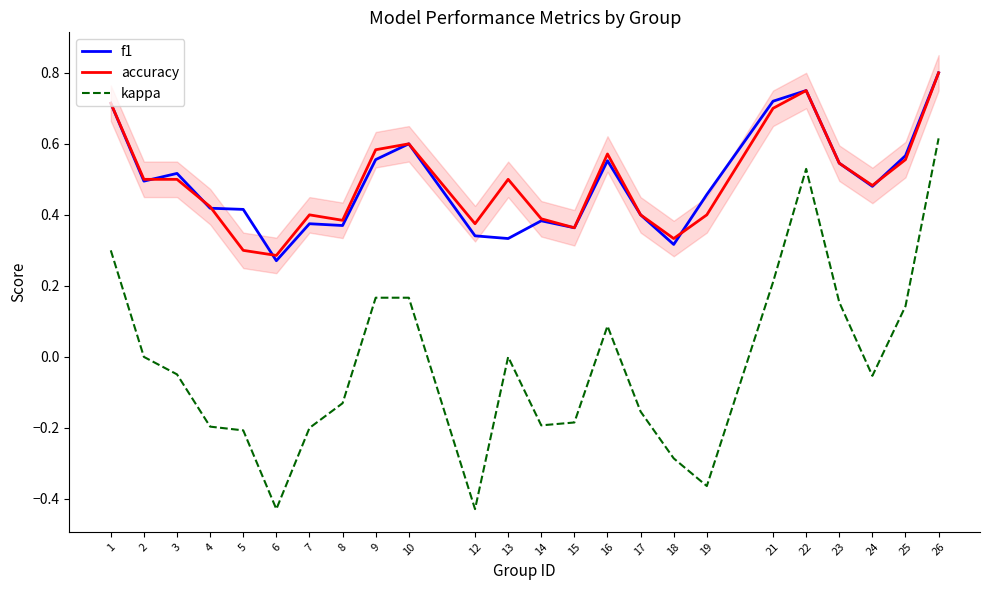

True or false: kappa has more than 1 points higher than both neighbors.

True